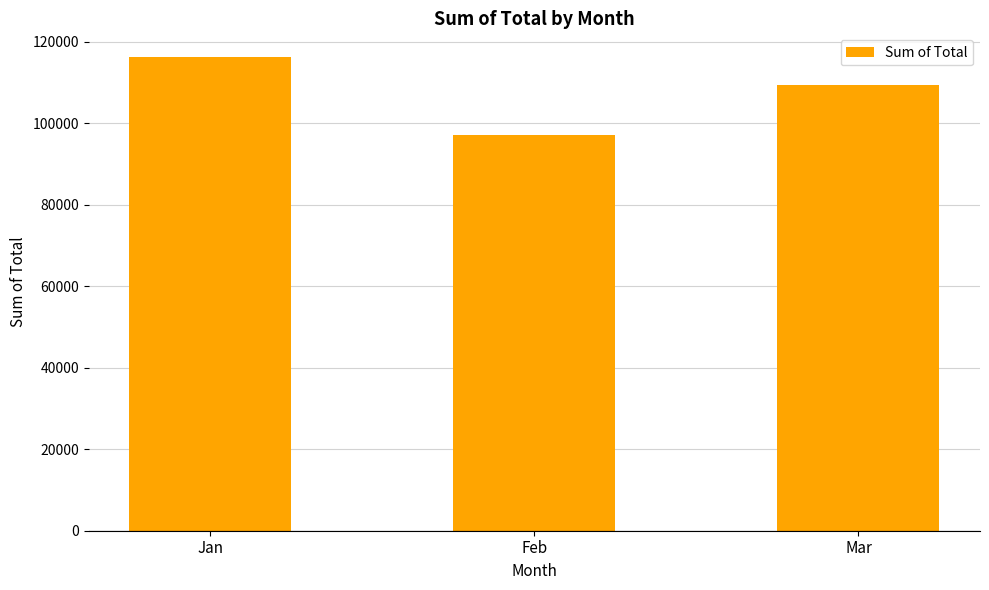

List the labels in order of value, smallest first.

Feb, Mar, Jan